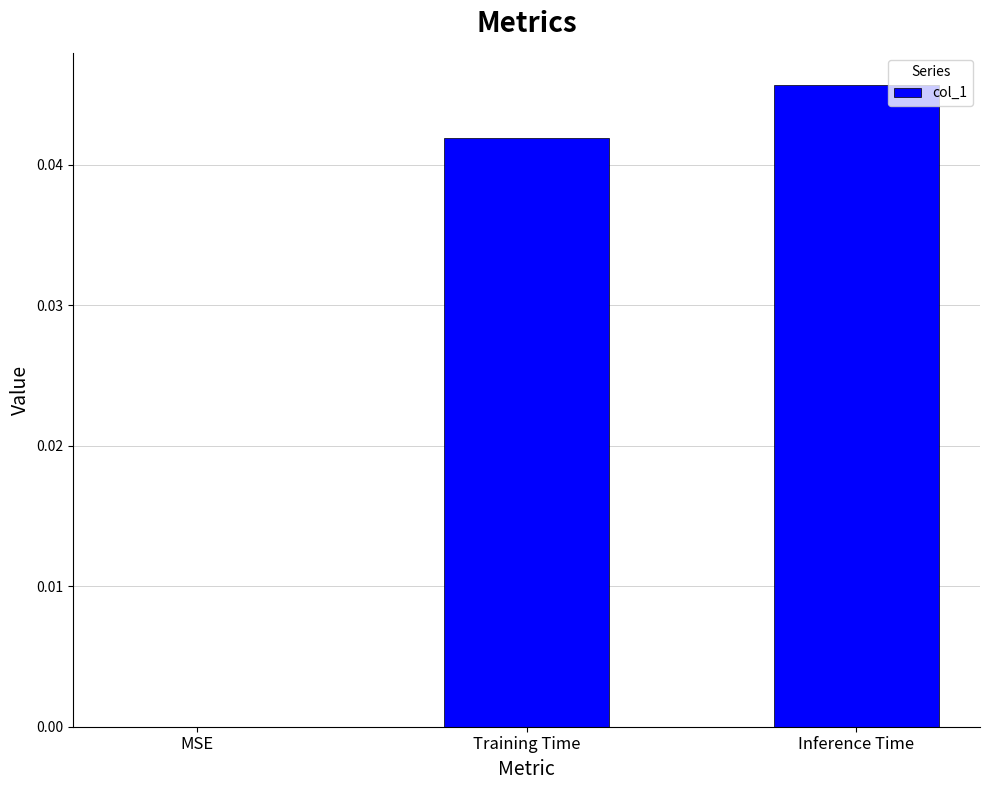

Count the number of data series in this chart.

1